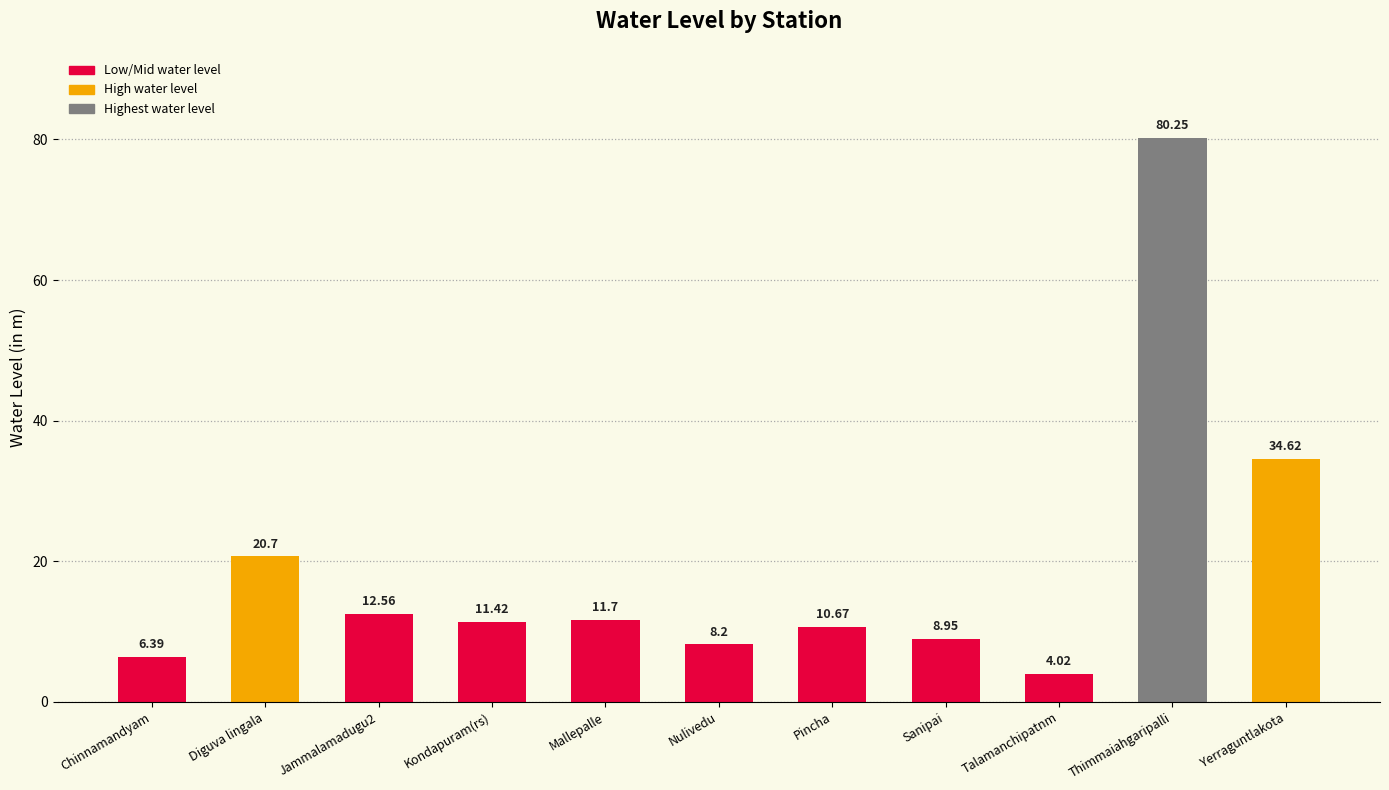

The chart shows a value of 20.7 at Diguva lingala. True or false?

True